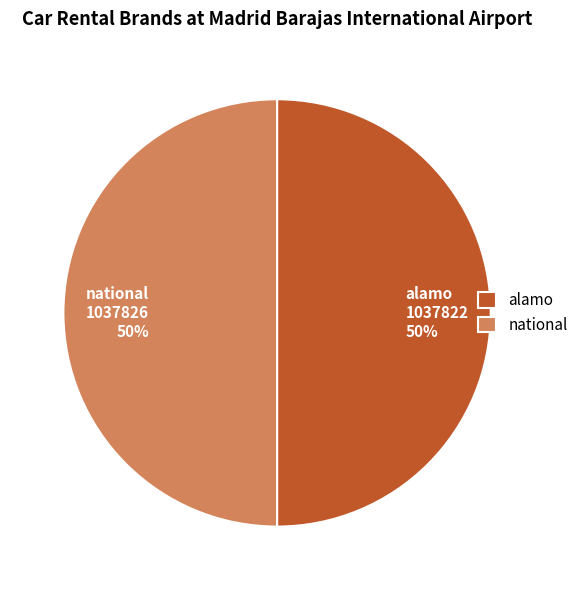

What percentage is the national slice, to the nearest percent?

50%